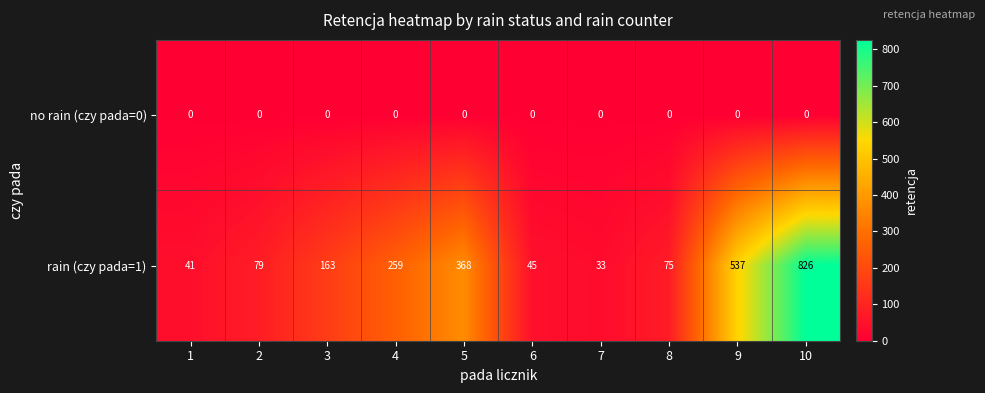

What is the difference between the highest and lowest values at 4?

259